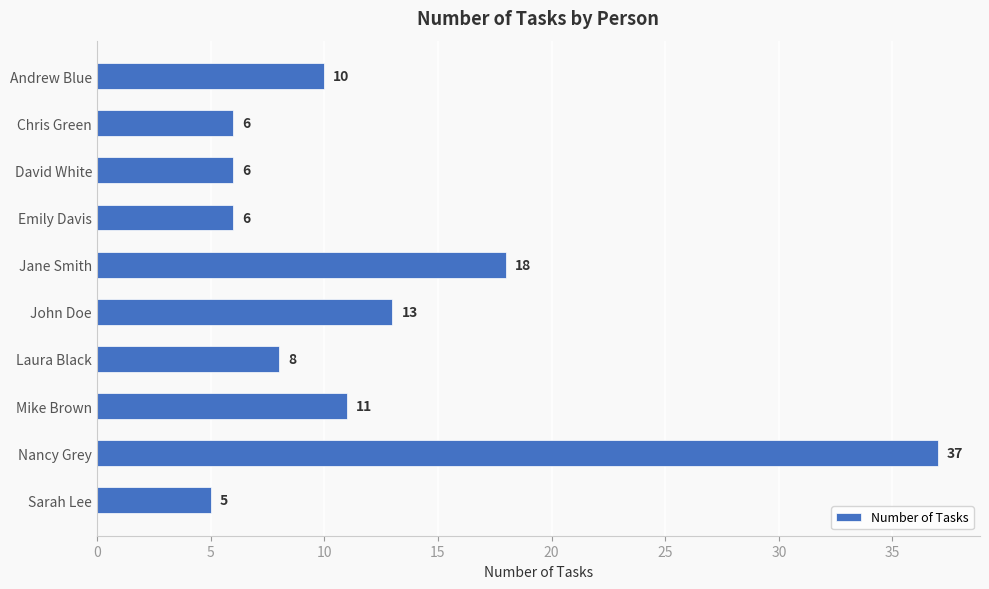

What is the change in value from Jane Smith to John Doe?

-5